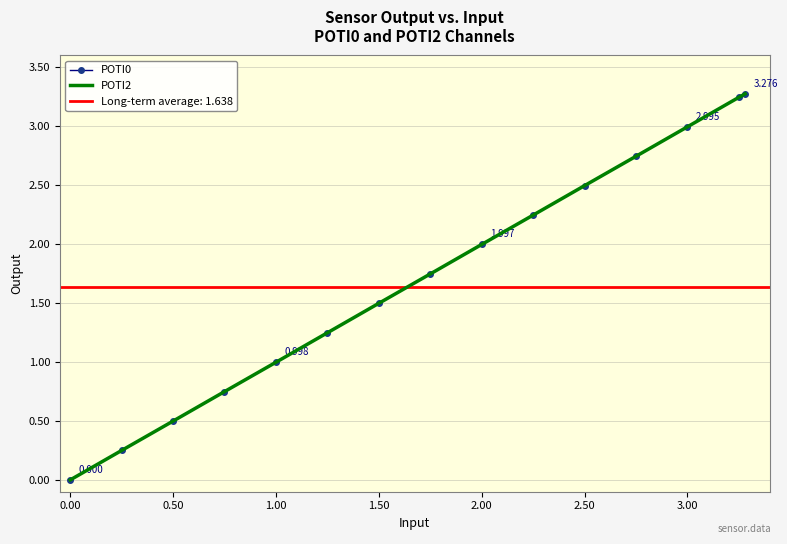

What is the sum of all POTI2 values?

26.0